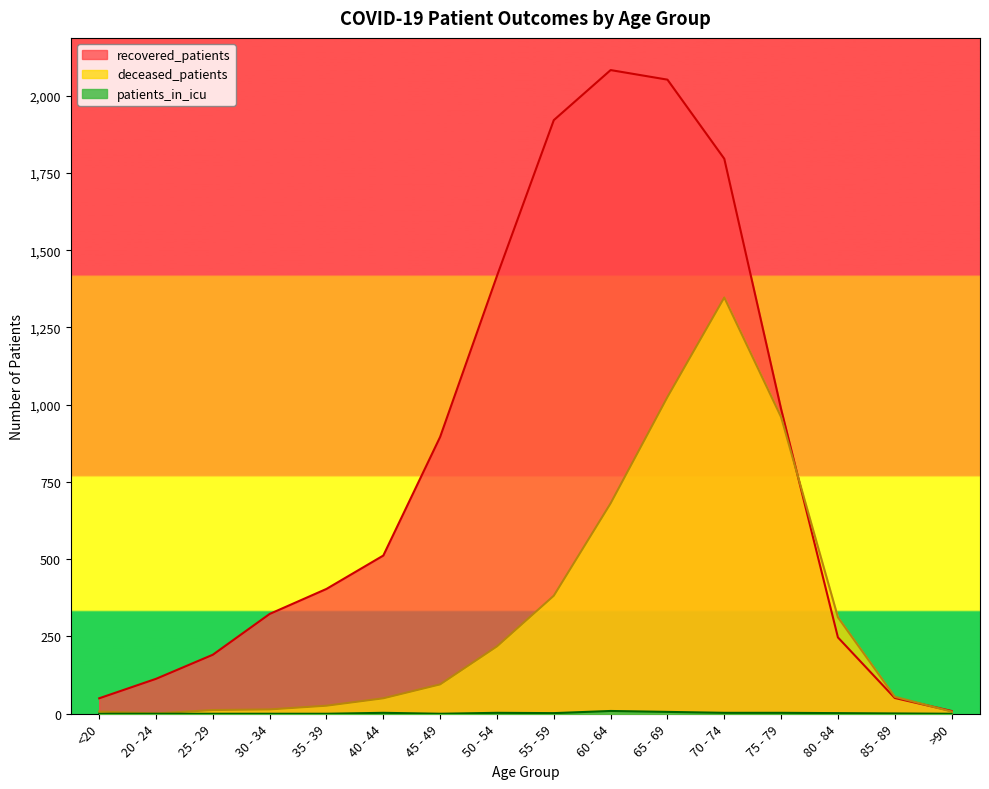

Which series has the widest spread of values?

recovered_patients